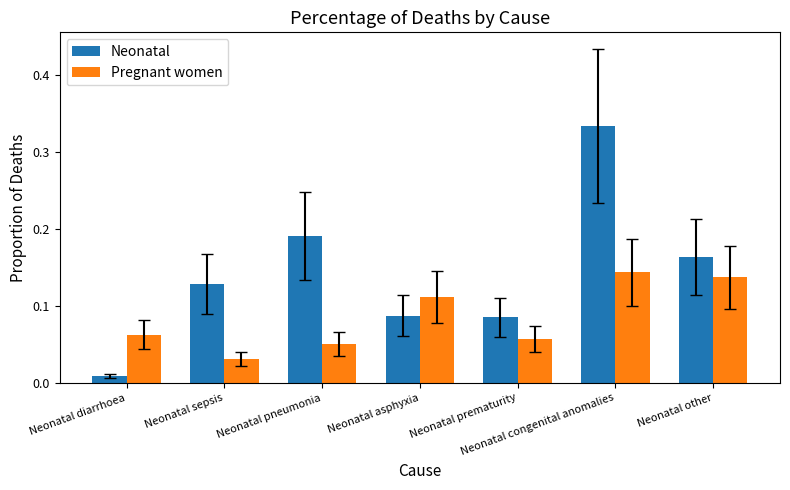

What are all the series names shown in the legend?

Neonatal, Pregnant women